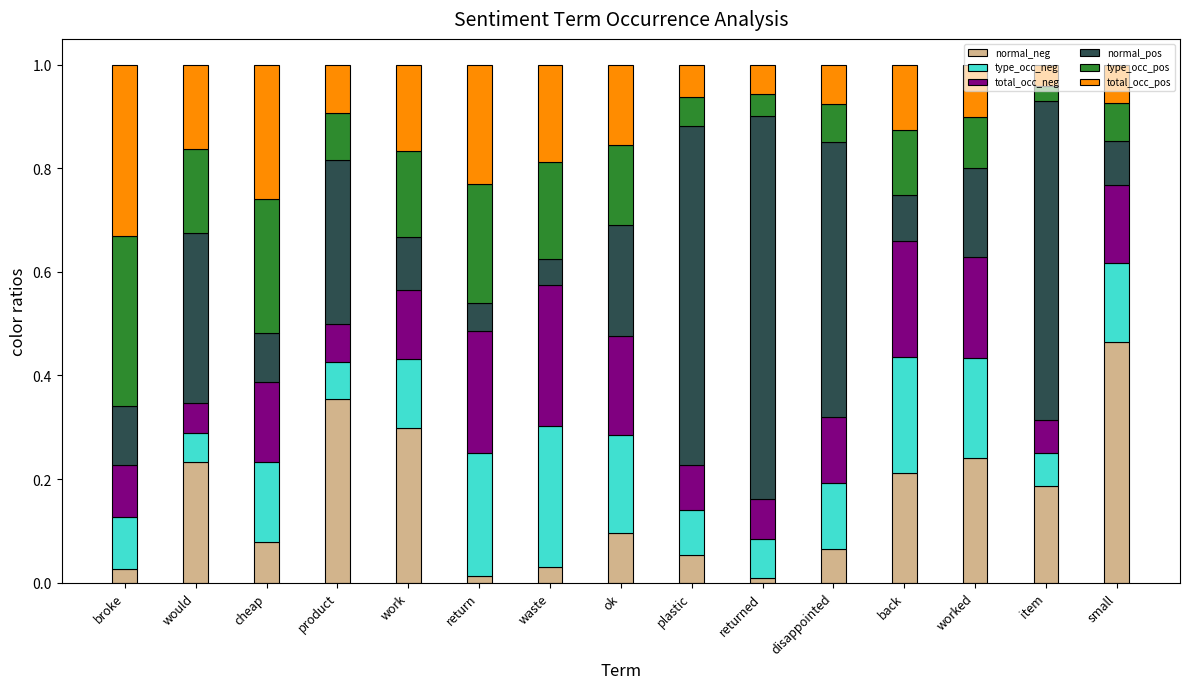

What is the total value across all series at plastic?

1.0